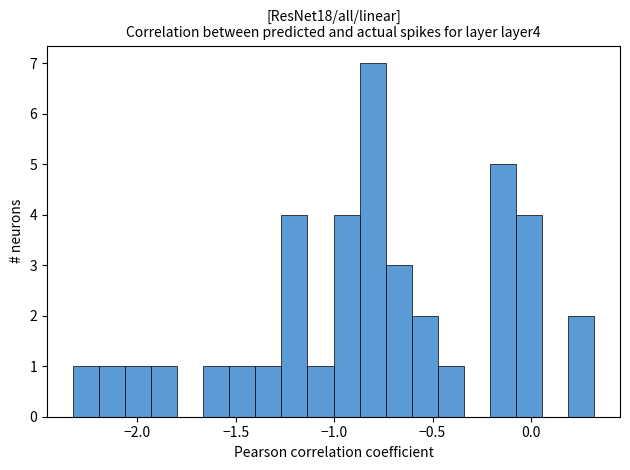

Around what value on the x-axis is the tallest bar? Give the approximate position of its centre, as read against the axis.

-0.80